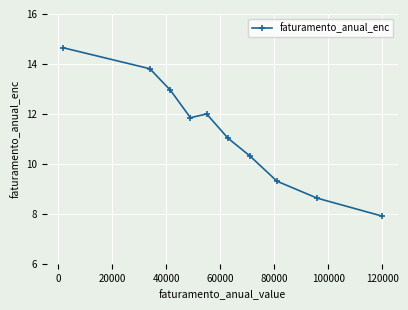

Does the chart have visible grid lines?

Yes